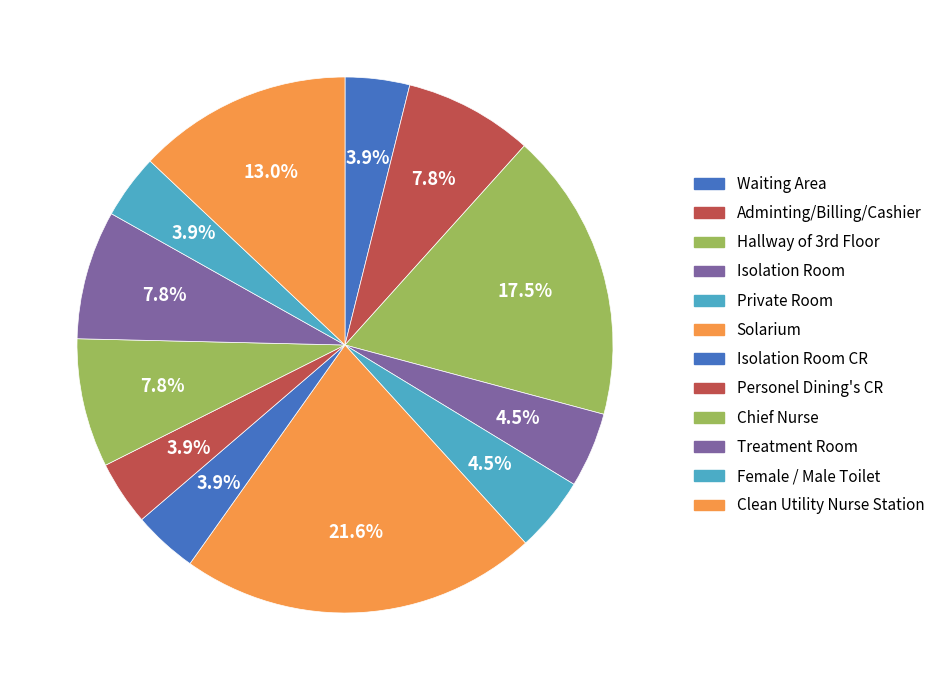

Count the number of slices in the pie.

12